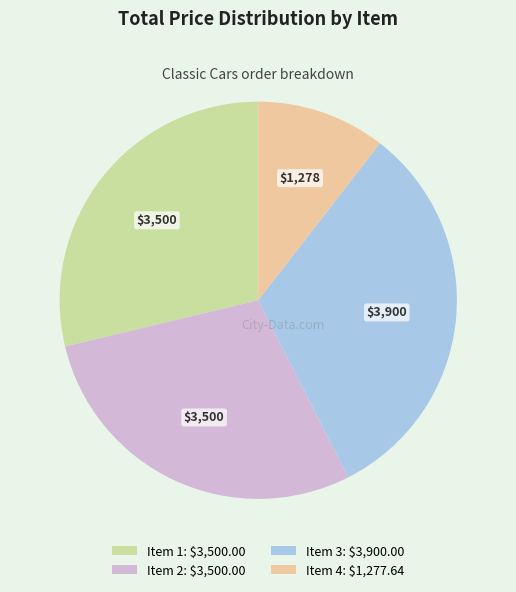

How many slices are in this pie chart?

4